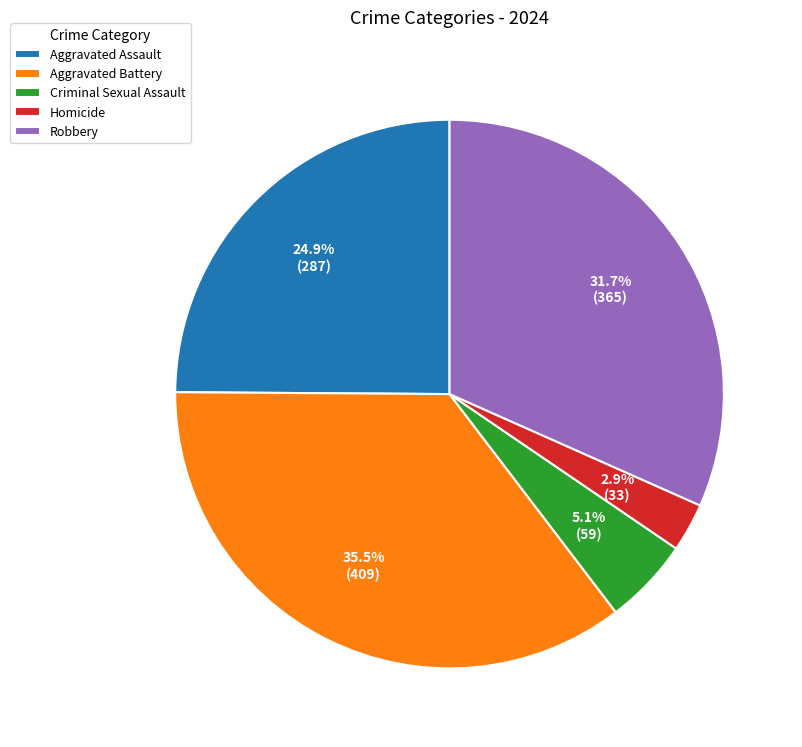

Is it true that Homicide is 16% of the pie?

False